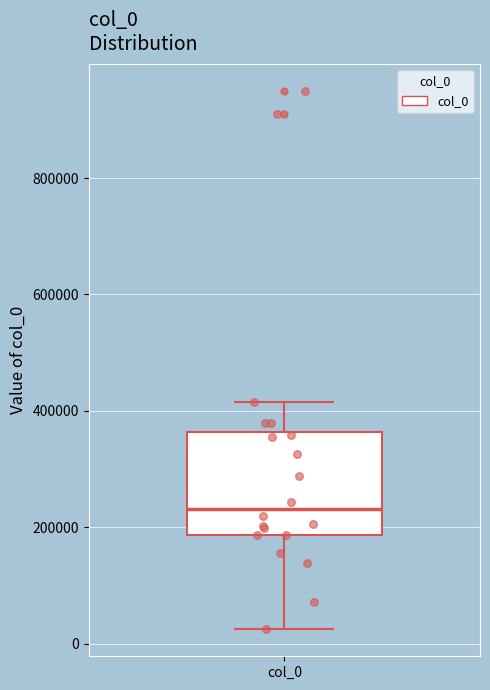

Where is the upper edge of the box for col_0 on the y-axis? The values are not printed on the chart, so give them approximately, as read against the axis.

360000